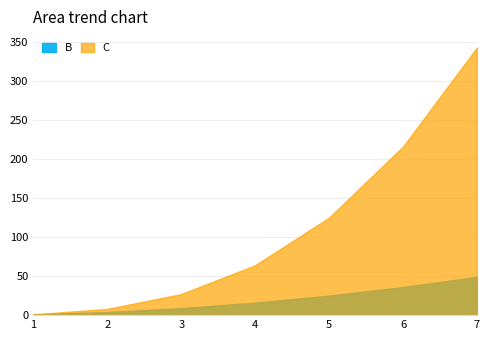

Rank the series at 1 from highest to lowest value.

B, C